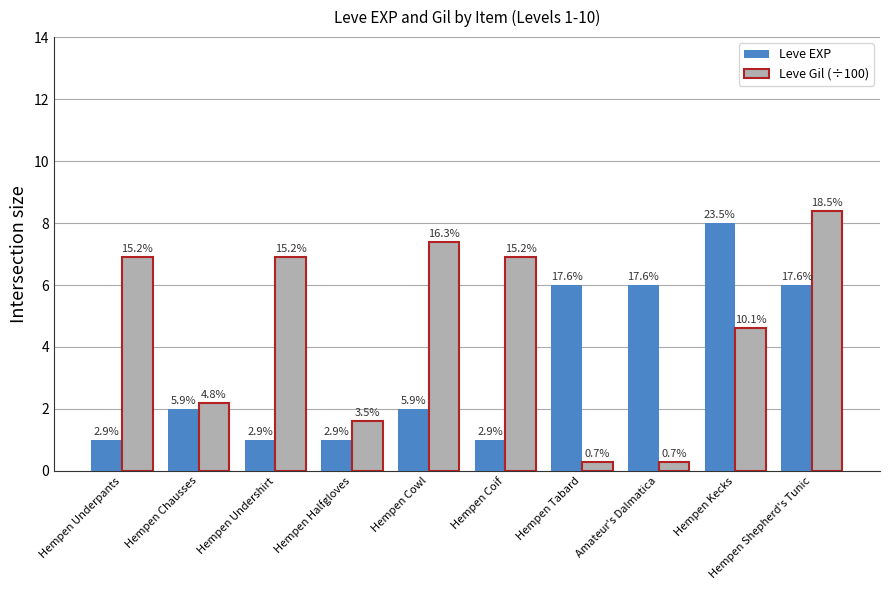

List the series in order of their overall mean, highest first.

Leve Gil (÷100), Leve EXP